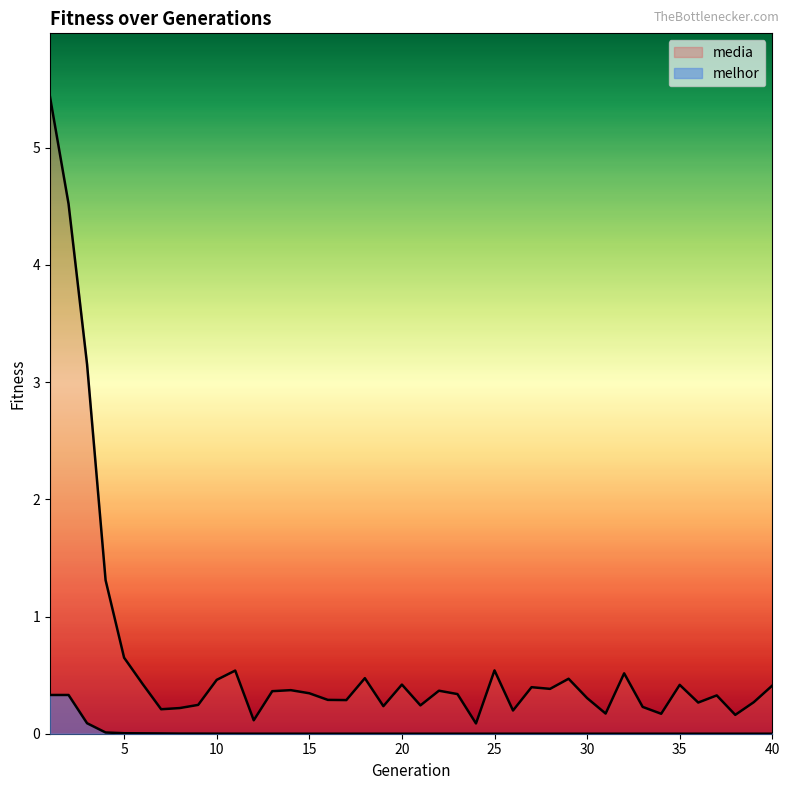

Between 35 and 32, which is larger?

32